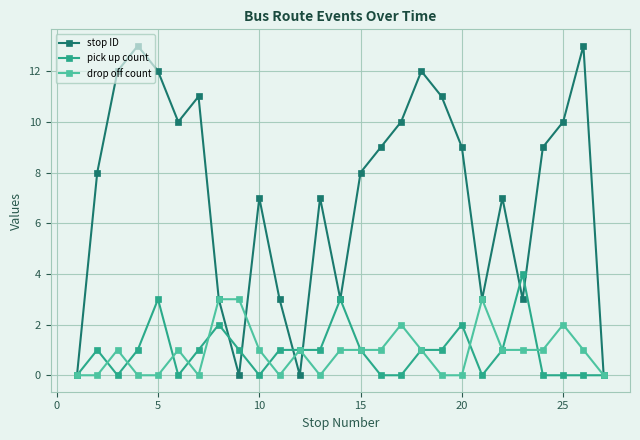

Which series has the largest total across all categories?

stop ID